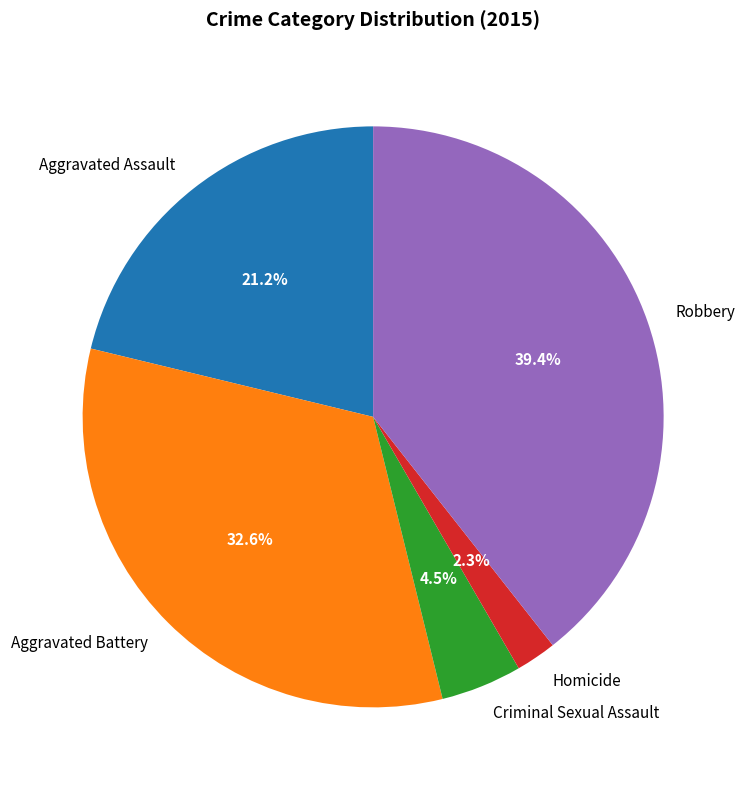

What is the total percentage of Homicide and Aggravated Battery?

34.9%